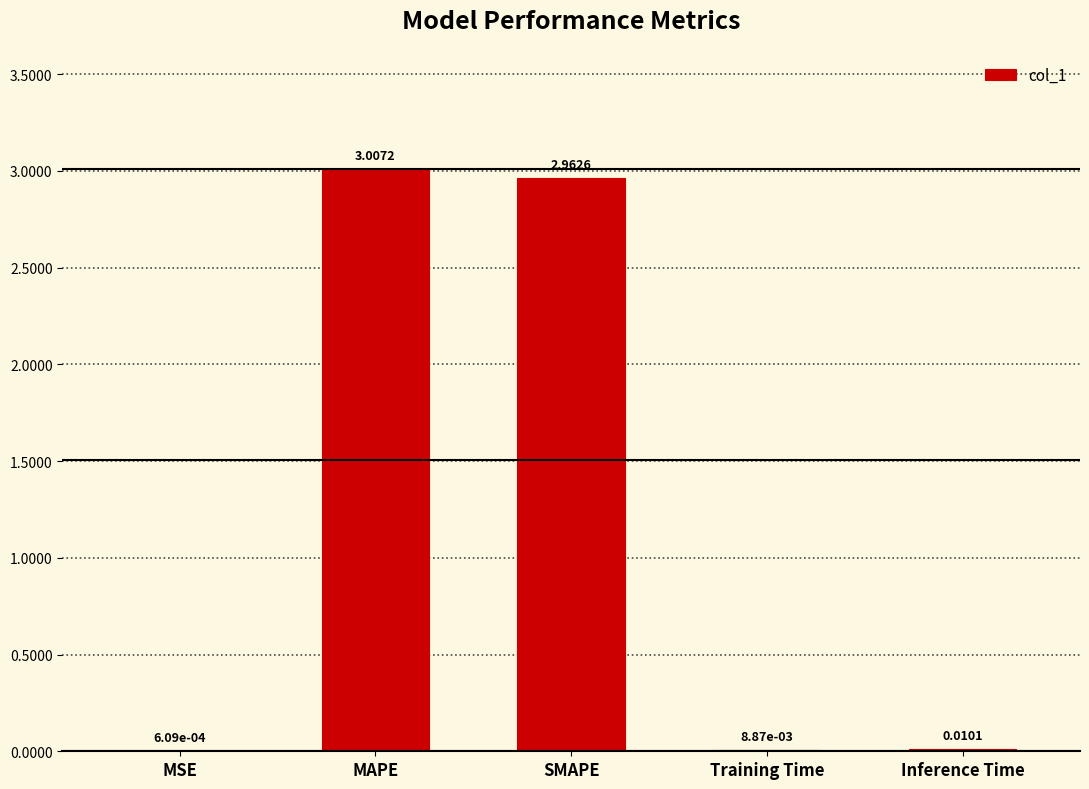

At which category does the chart reach its peak across all series?

MAPE